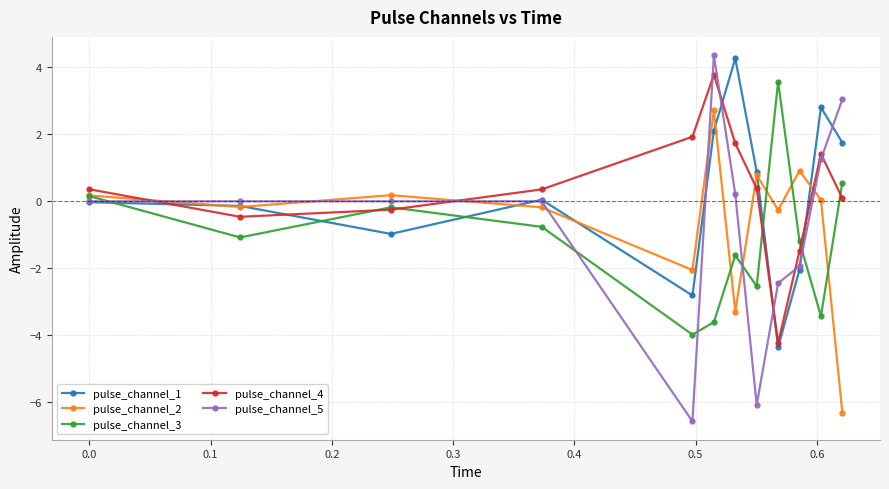

What is the minimum value for pulse_channel_1?

-4.4